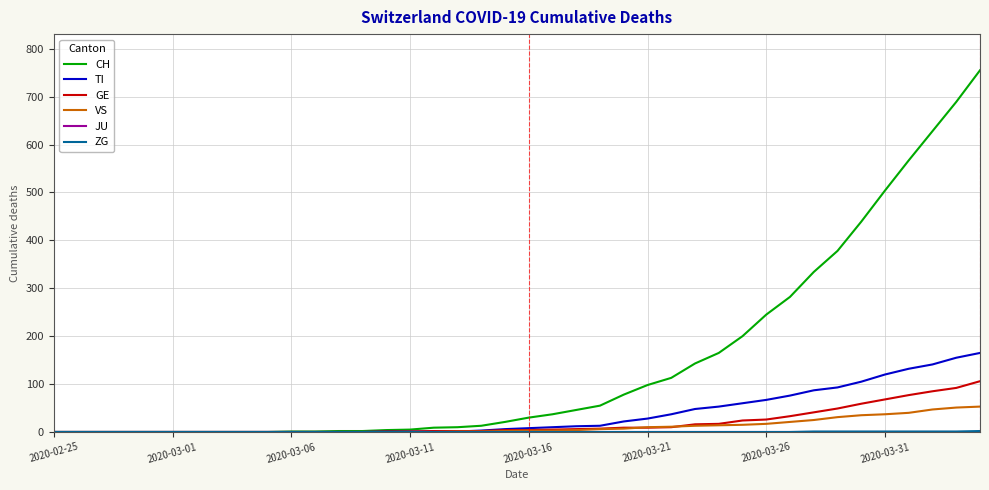

What is the greatest value displayed?

755